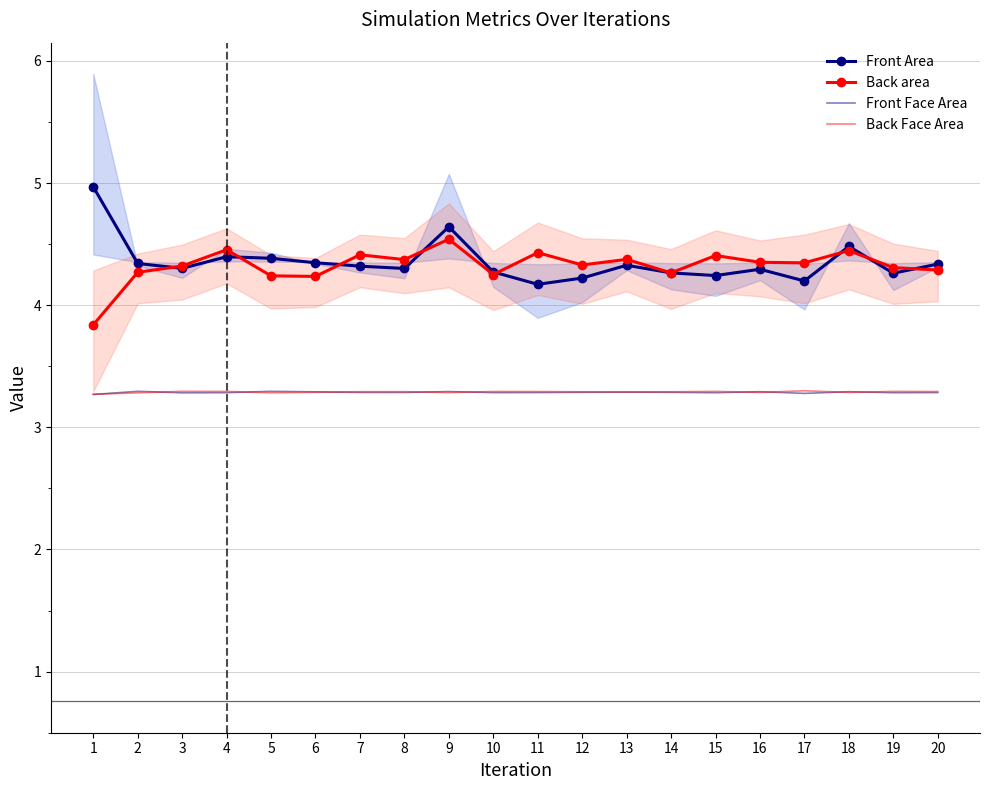

What is the maximum value for Front Area?

5.0